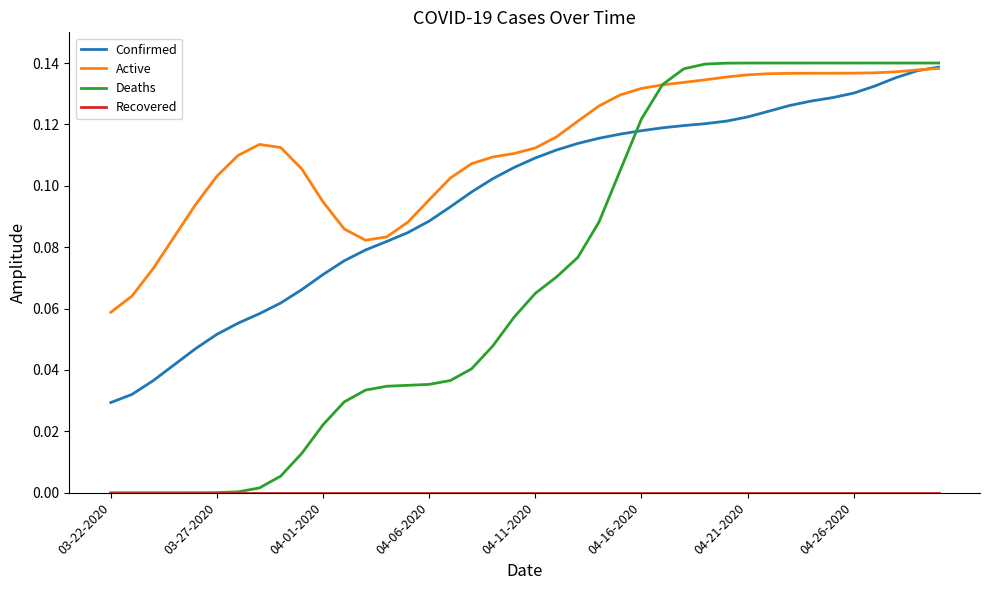

Which series has the widest spread of values?

Deaths